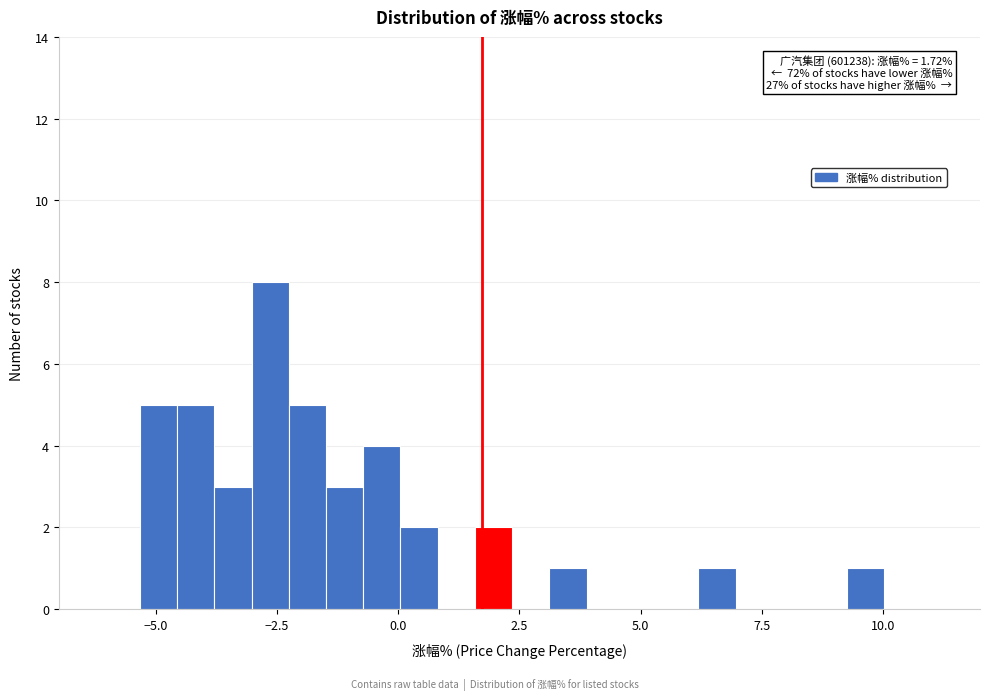

Read against the x-axis, roughly where is the centre of the tallest bar?

-2.5